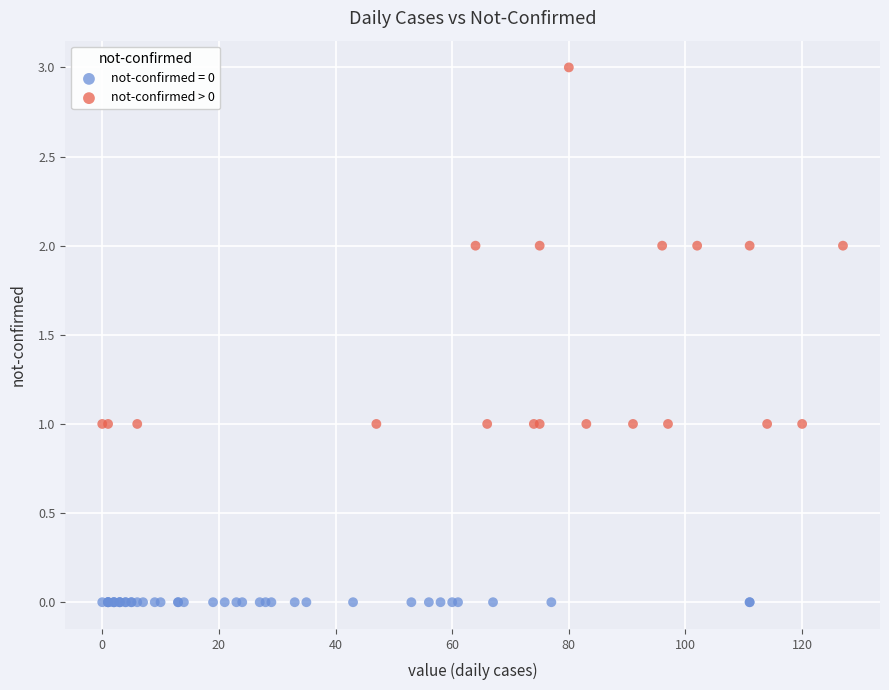

Which series contains the highest Y value?

not-confirmed > 0